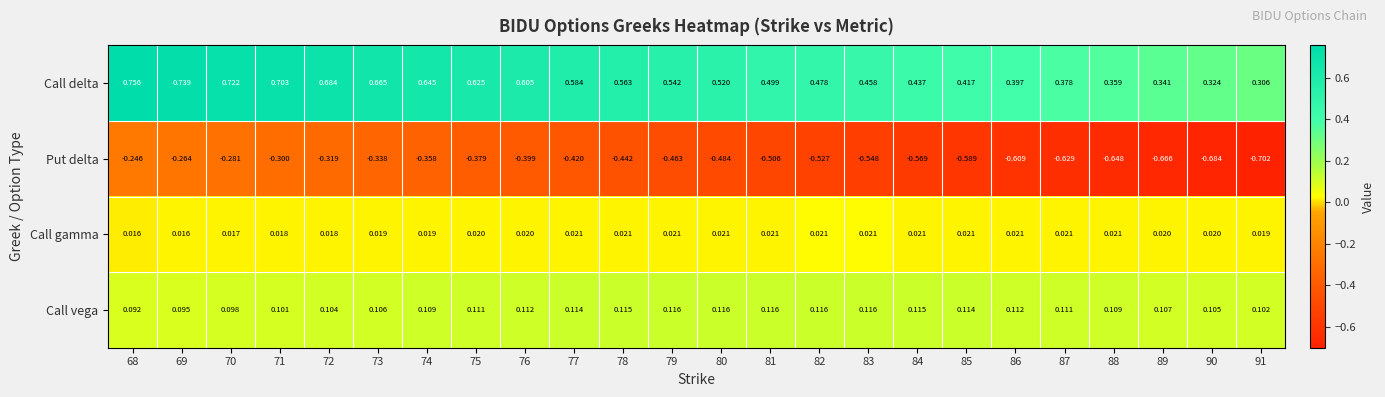

Which series has the largest range (max minus min)?

Put delta